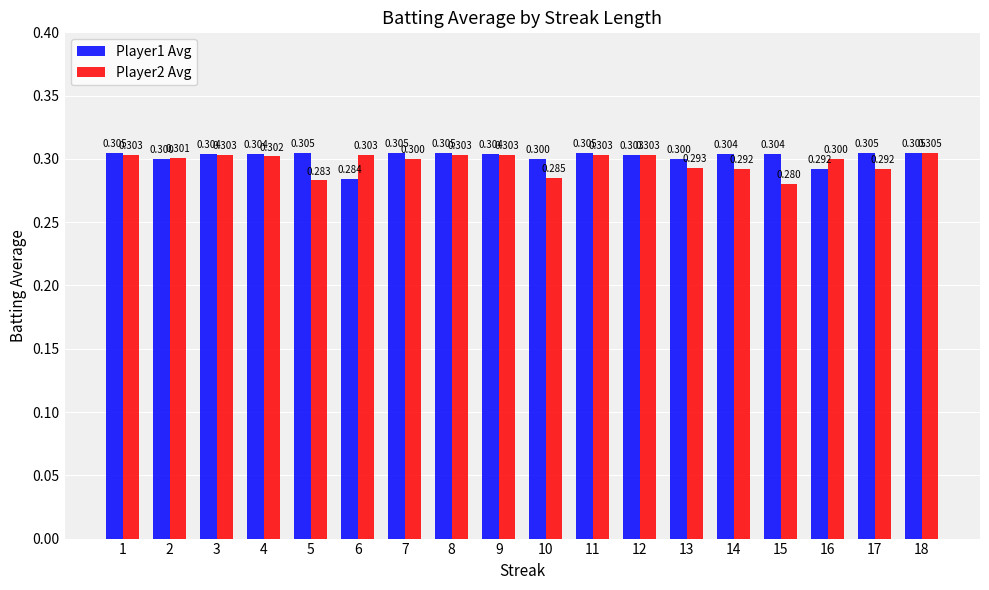

What are all the series names shown in the legend?

Player1 Avg, Player2 Avg